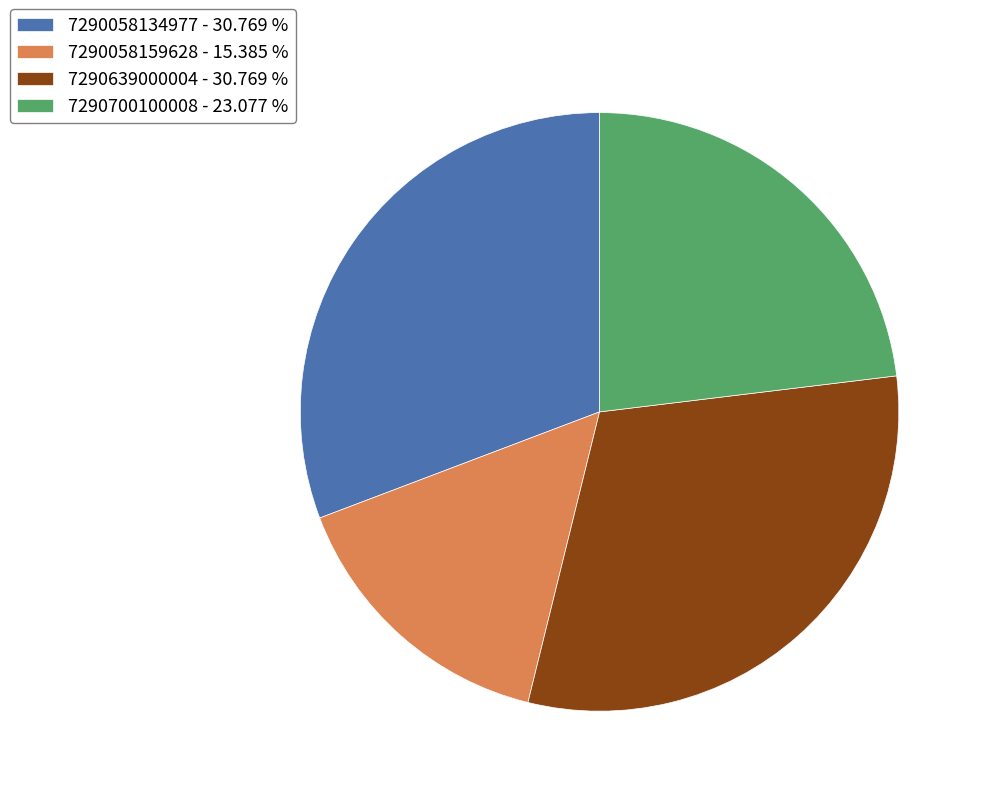

Is the sum of 7290058134977 - 30.769 % and 7290058159628 - 15.385 % greater than half?

No